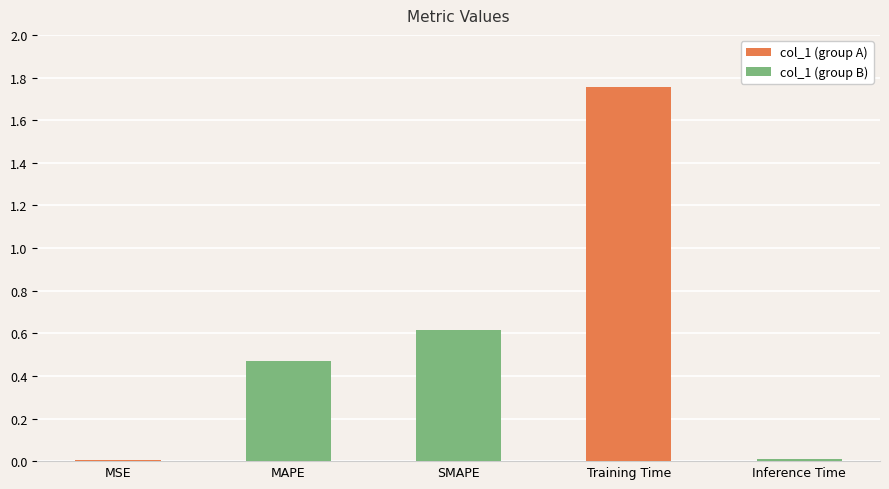

What is the label of the 4th bar from the left?

Training Time